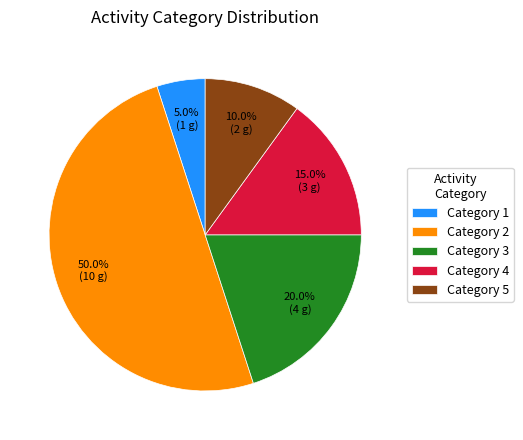

Is Category 1 the majority of the pie?

No